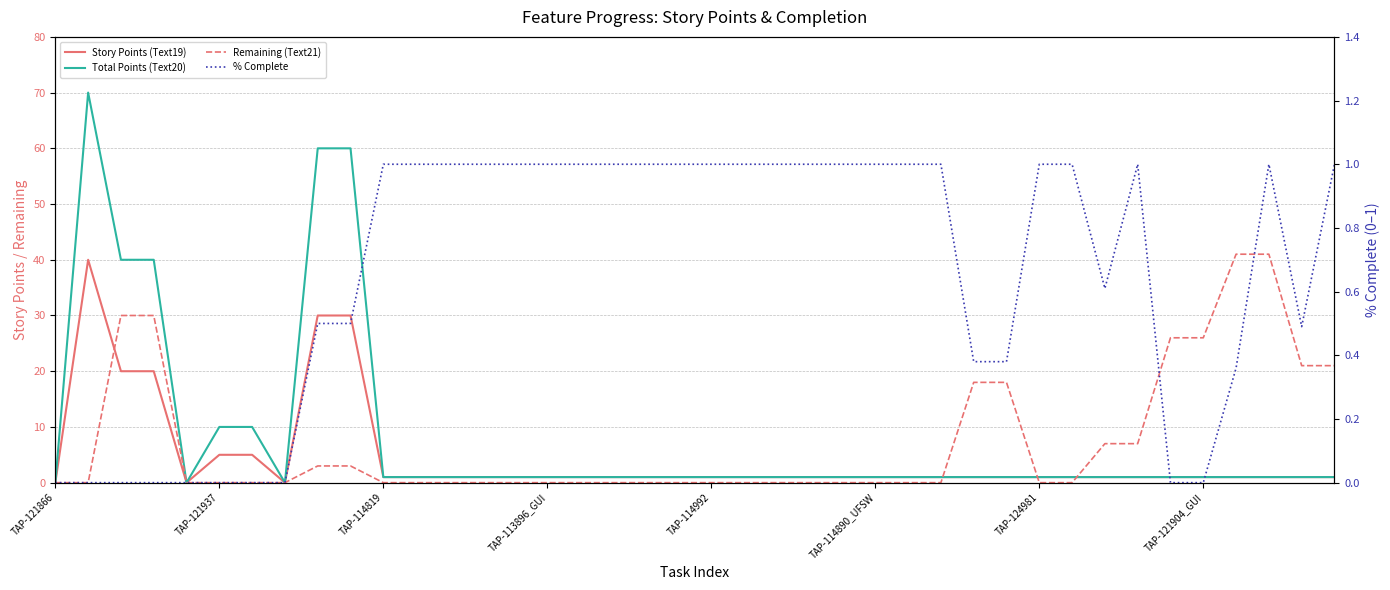

Rank the series by their maximum value, from highest to lowest.

Total Points (Text20), Remaining (Text21), Story Points (Text19), % Complete